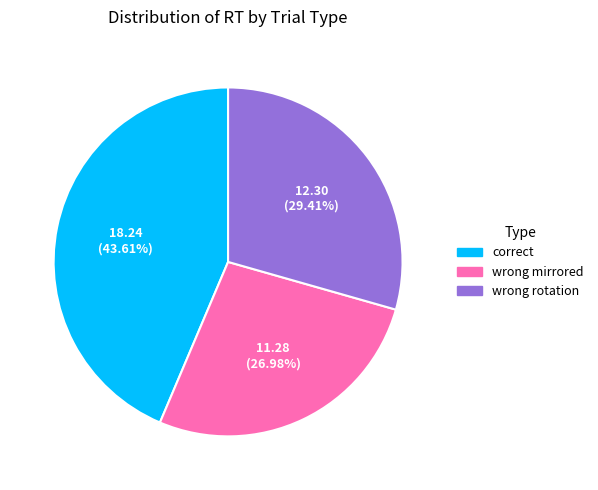

To the nearest percent, what is the average slice percentage?

33%